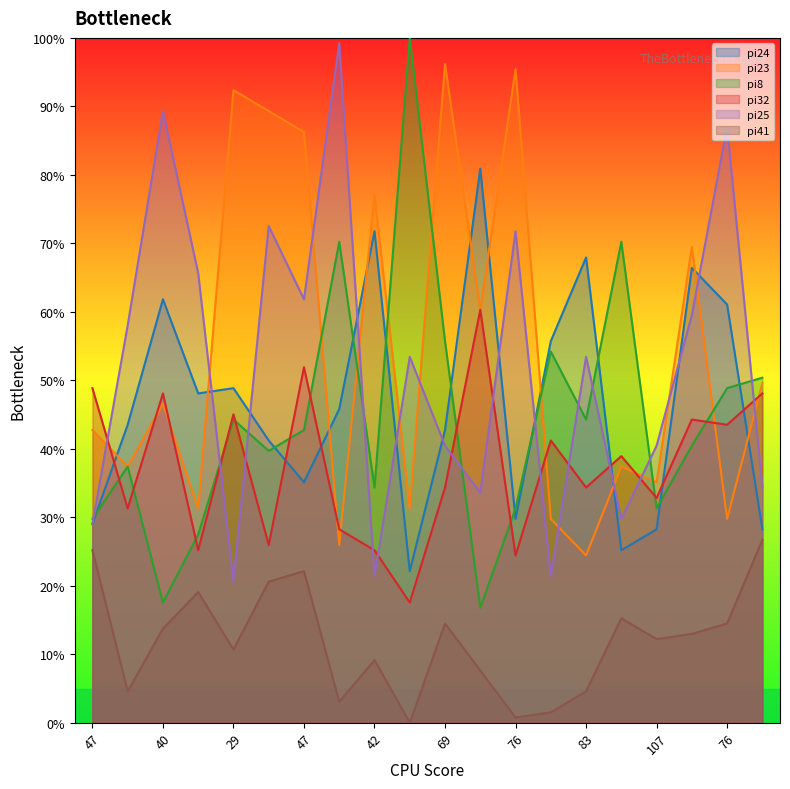

Reading right to left, transcribe all the data shown in this chart.

pi24: 28.2	61.1	66.4	28.2	25.2	67.9	55.7	29.8	80.9	42.7	22.1	71.8	45.8	35.1	41.2	48.9	48.1	61.8	43.5	29.0
pi23: 49.6	29.8	69.5	35.1	37.4	24.4	29.8	95.4	60.3	96.2	31.3	77.1	26.0	86.3	89.3	92.4	31.3	46.6	37.4	42.7
pi8: 50.4	48.9	40.5	31.3	70.2	44.3	54.2	31.3	16.8	55.7	100.0	34.4	70.2	42.7	39.7	44.3	27.5	17.6	37.4	29.8
pi32: 48.1	43.5	44.3	32.8	38.9	34.4	41.2	24.4	60.3	34.4	17.6	25.2	28.2	51.9	26.0	45.0	25.2	48.1	31.3	48.9
pi25: 34.4	87.0	59.5	40.5	29.8	53.4	21.4	71.8	33.6	40.5	53.4	21.4	99.2	61.8	72.5	20.6	65.6	89.3	58.0	29.0
pi41: 26.7	14.5	13.0	12.2	15.3	4.6	1.5	0.8	7.6	14.5	0.0	9.2	3.1	22.1	20.6	10.7	19.1	13.7	4.6	25.2